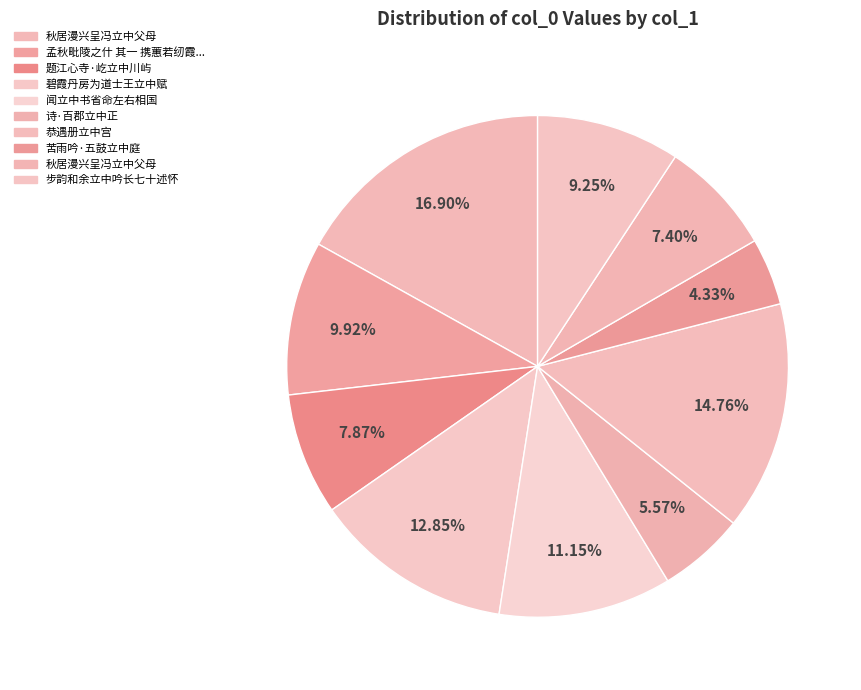

Which slice is the largest?

秋居漫兴呈冯立中父母